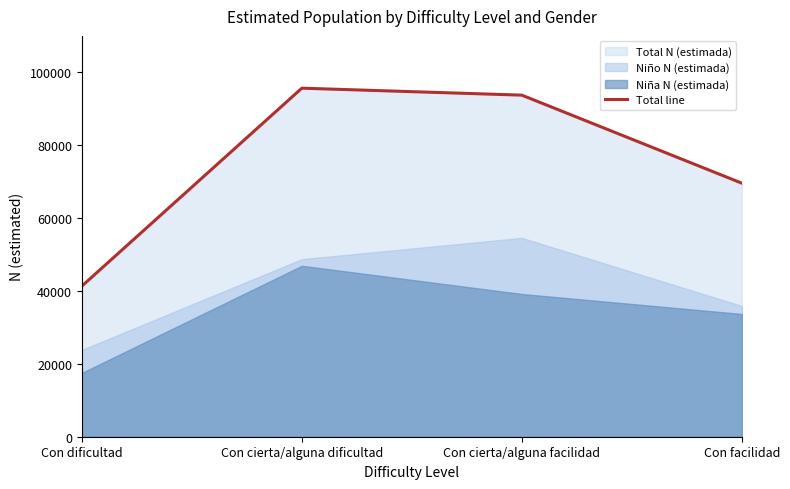

The chart shows a value of 93568 at Con cierta/alguna facilidad. True or false?

True